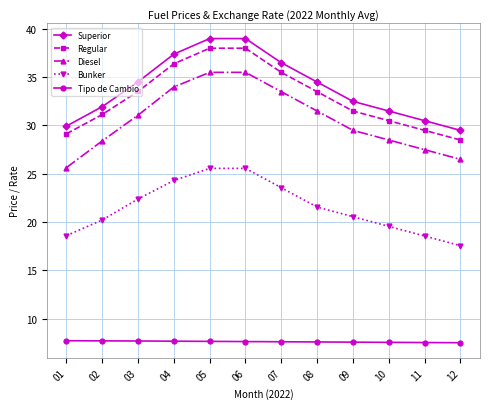

What is the spread (max minus min) of values at 04?

29.7